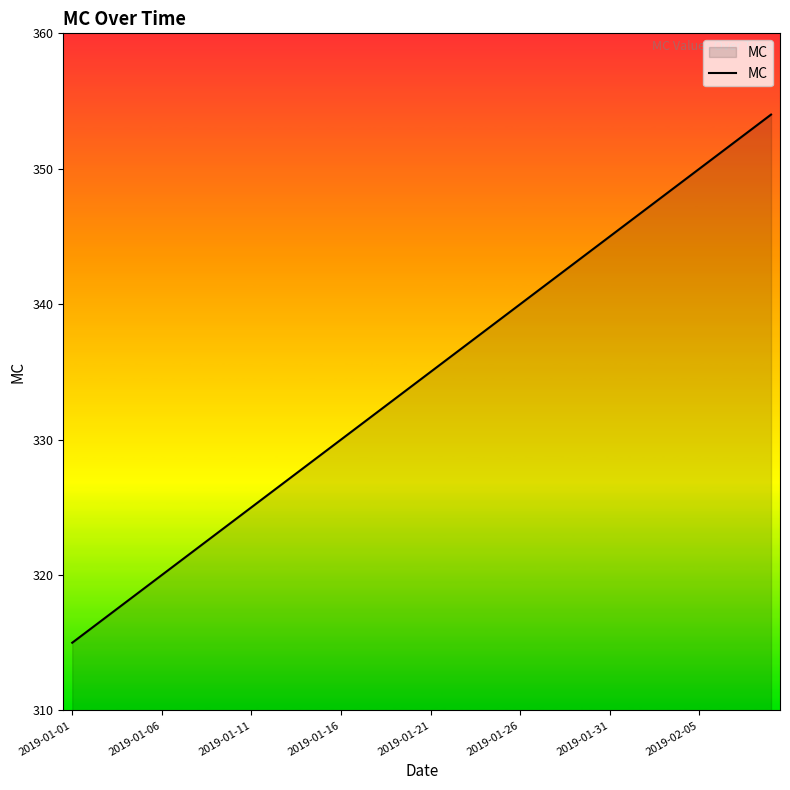

Does the chart have visible grid lines?

No